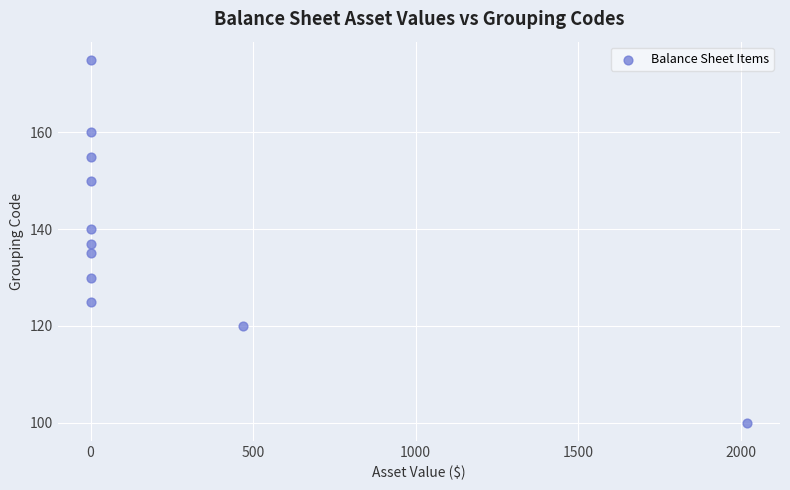

What is the average X value?

226